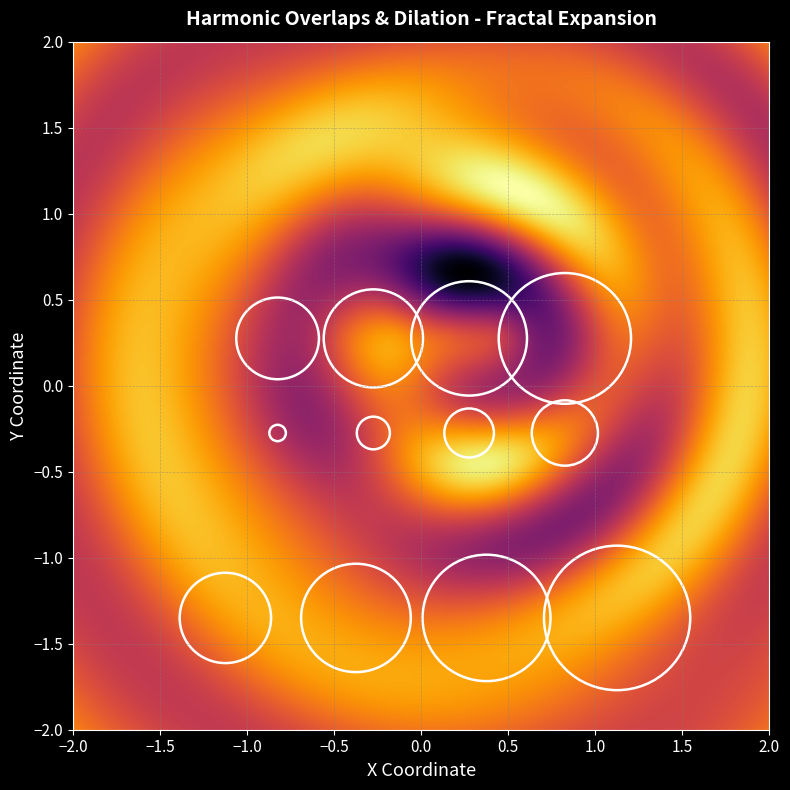

The row1 series shows 4 at c. True or false?

False